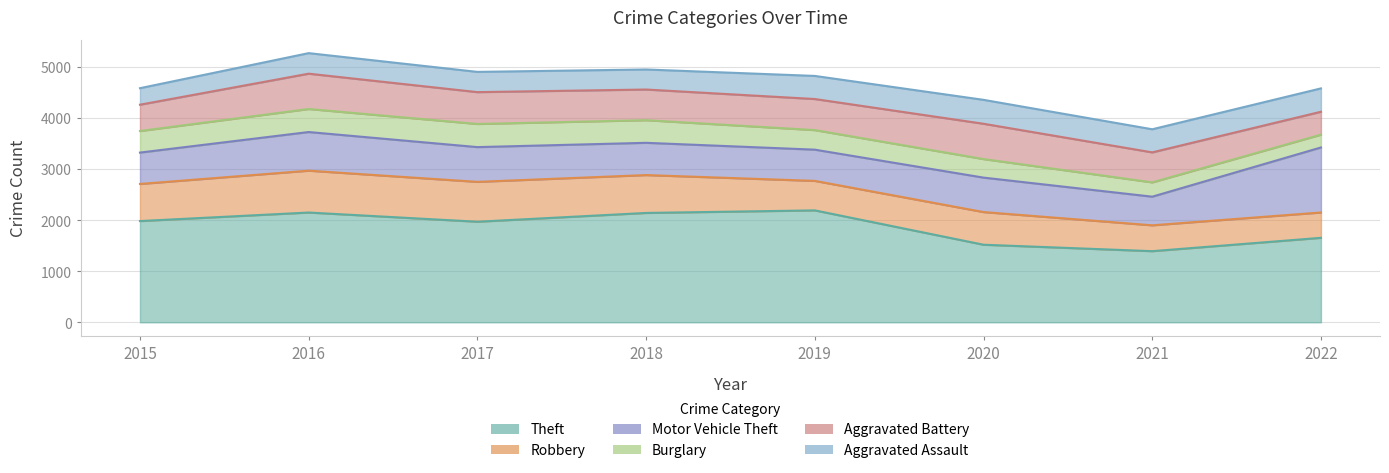

Which series has the largest range (max minus min)?

Theft